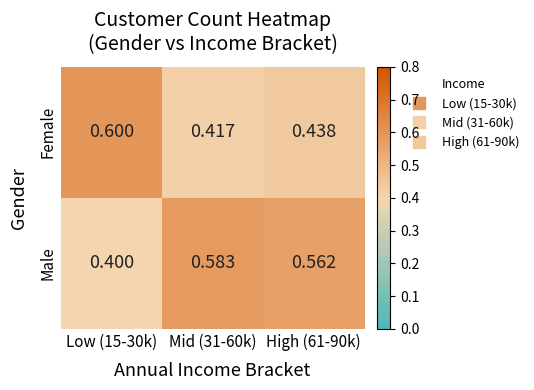

Rank the series by their maximum value, from highest to lowest.

Female, Male